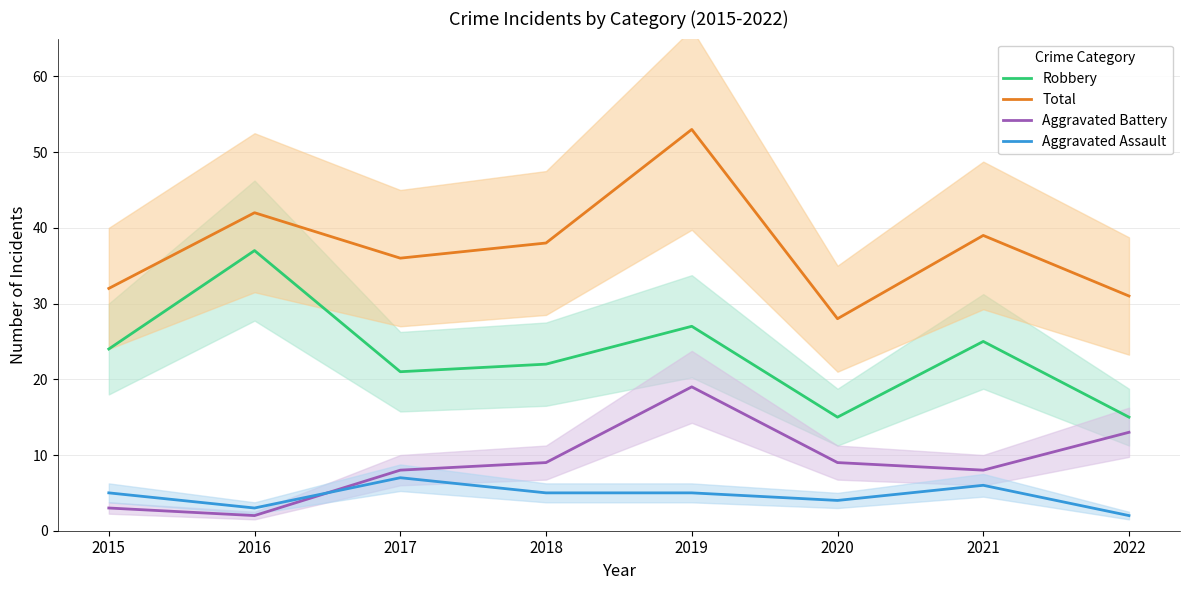

True or false: Aggravated Assault and Robbery cross at least once.

False